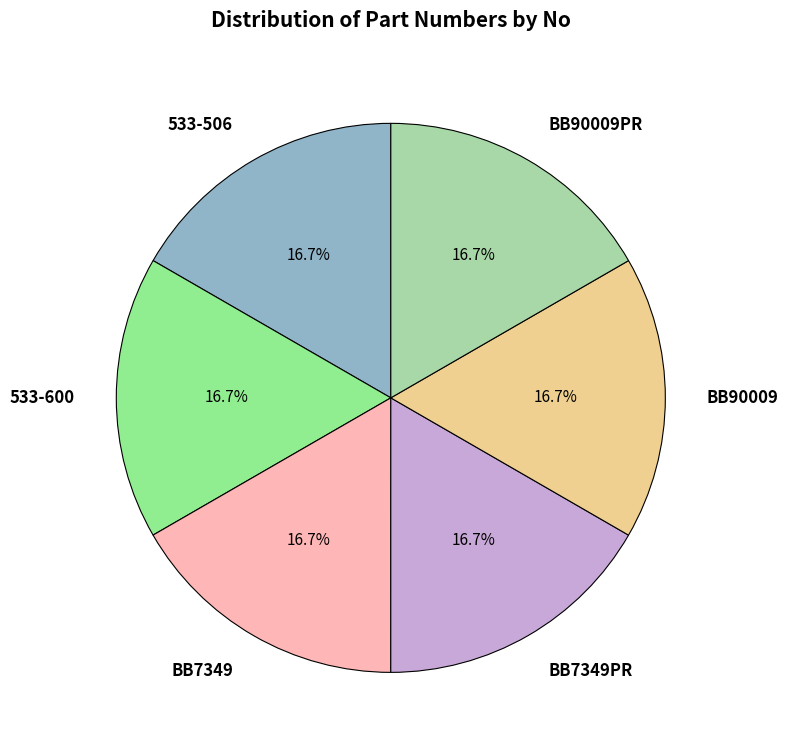

Approximately how many times larger is the value at BB90009 compared to BB7349?

1.0